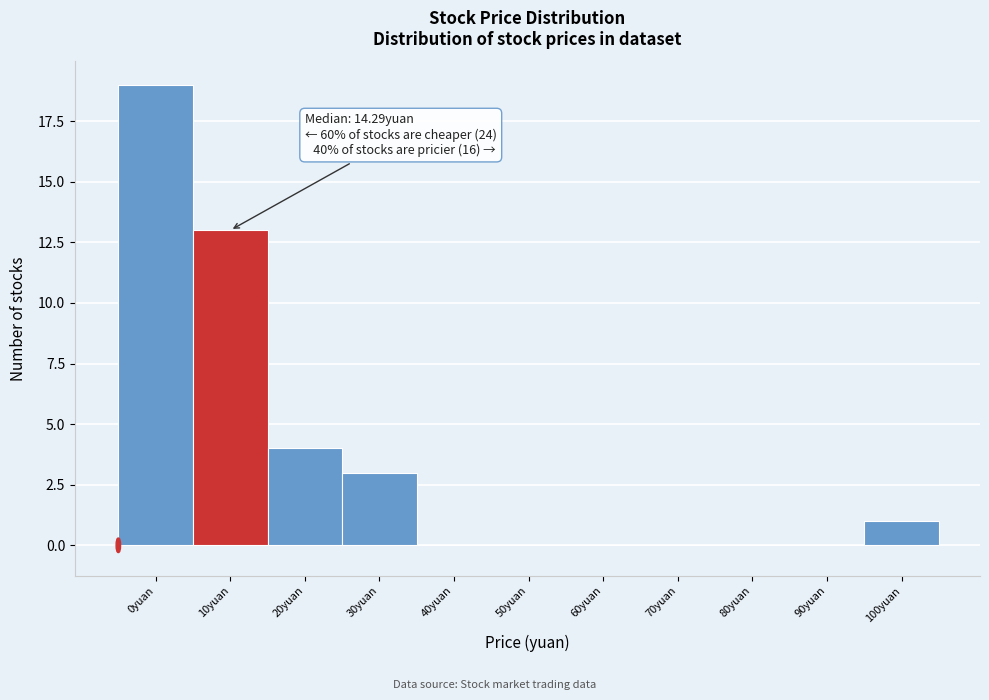

Reading right to left, extract all data points from this chart.

100yuan=1	90yuan=0	80yuan=0	70yuan=0	60yuan=0	50yuan=0	40yuan=0	30yuan=3	20yuan=4	10yuan=13	0yuan=19